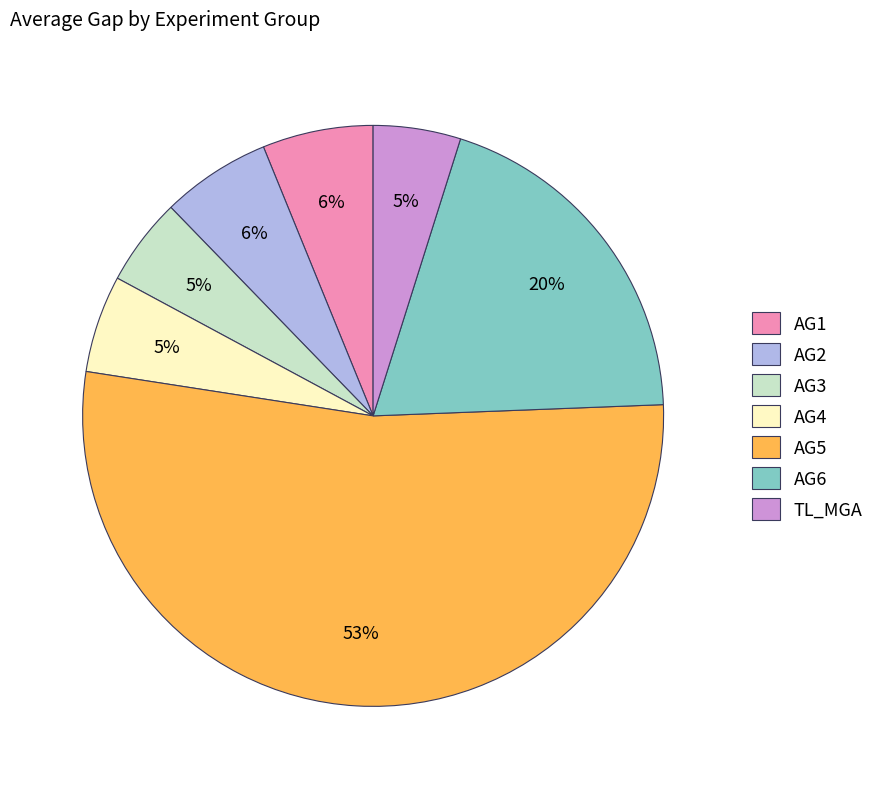

Which category has the biggest portion of the pie?

AG5